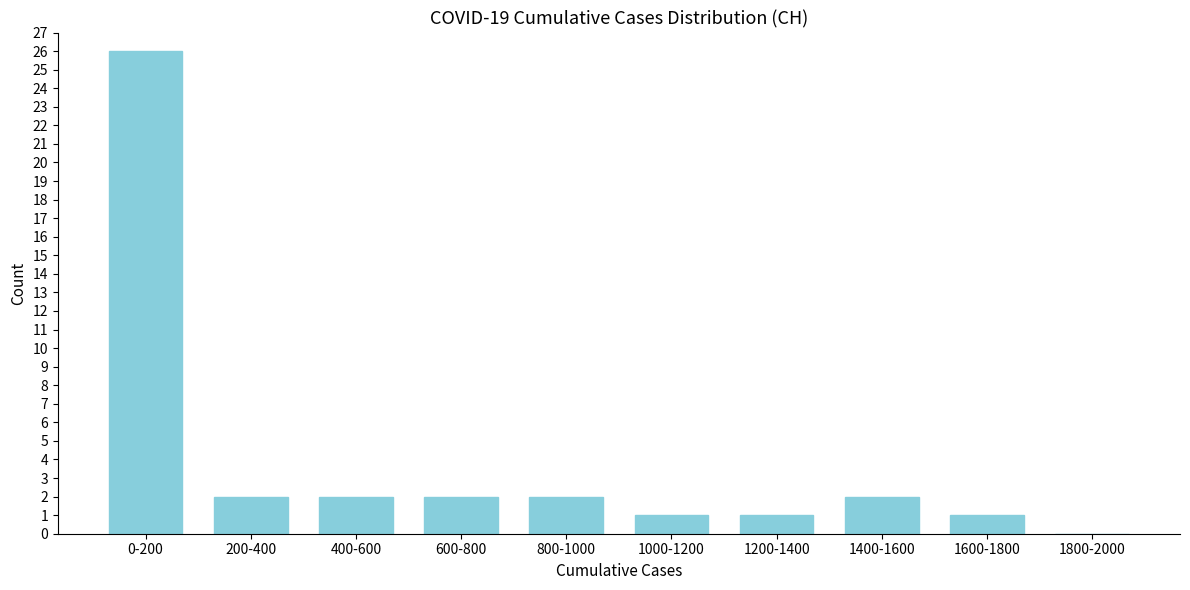

Reading left to right, transcribe all the data shown in this chart.

0-200=26	200-400=2	400-600=2	600-800=2	800-1000=2	1000-1200=1	1200-1400=1	1400-1600=2	1600-1800=1	1800-2000=0